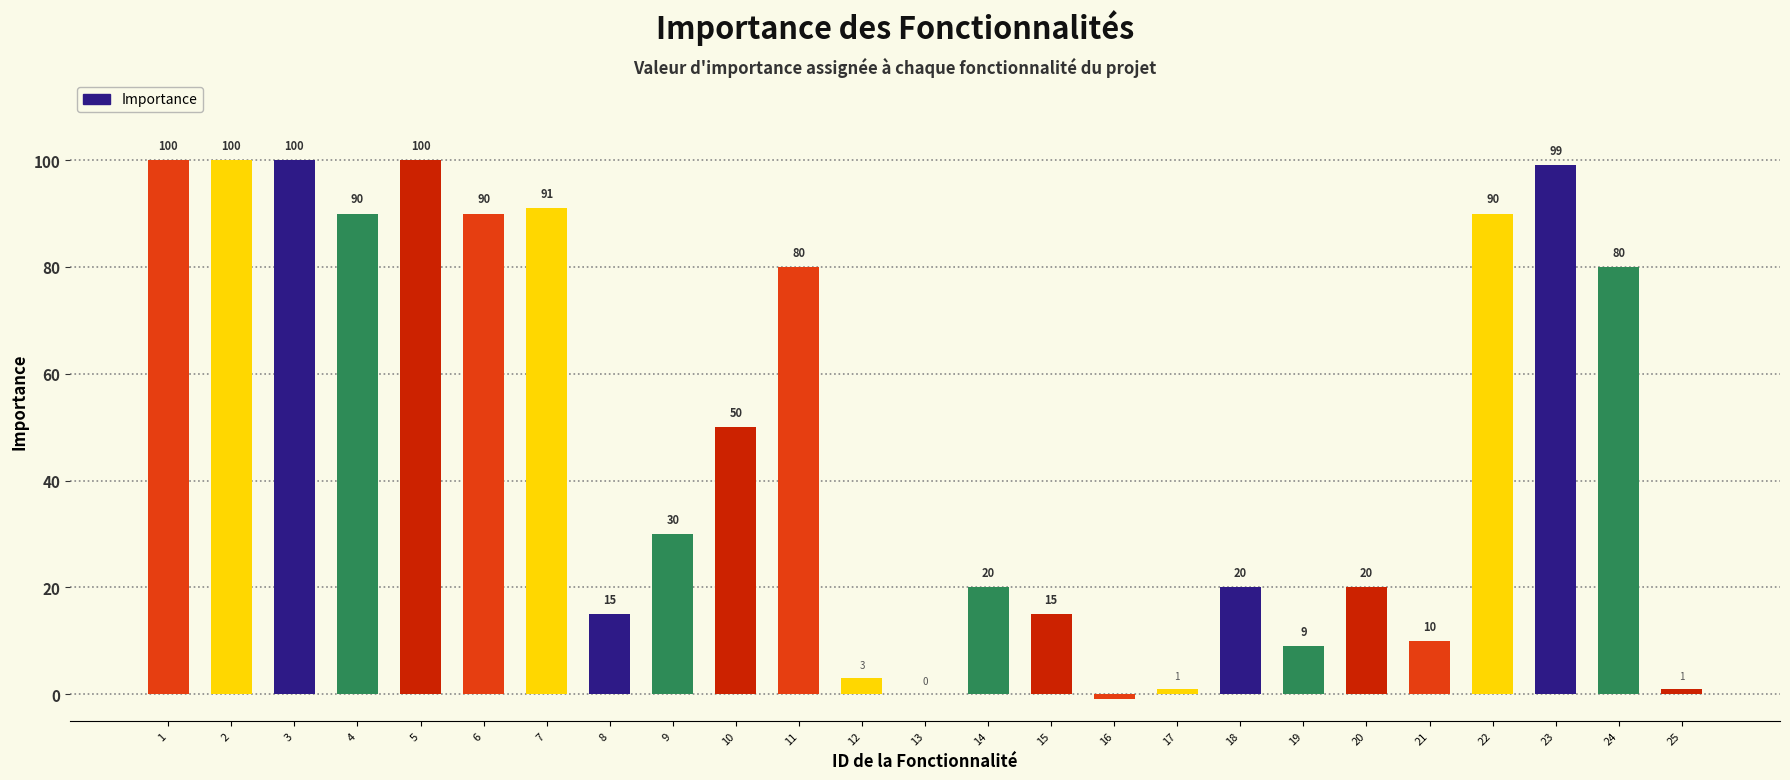

The chart shows a value of 1 at 17. True or false?

True